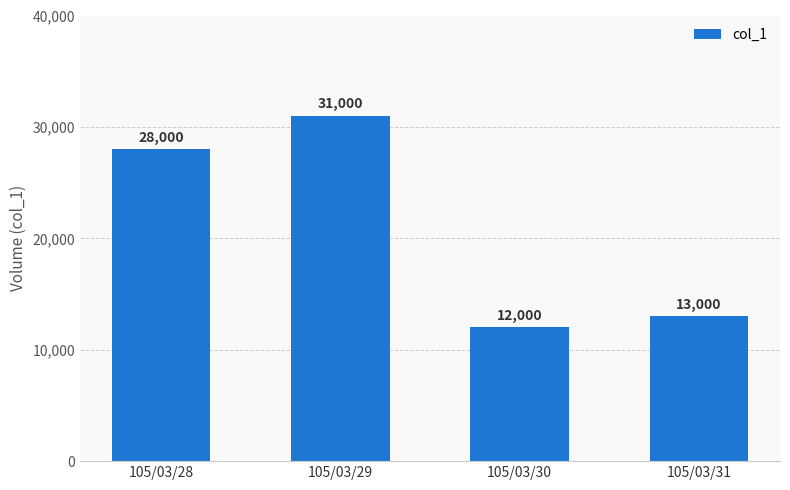

What is the ratio of the value at 105/03/30 to the value at 105/03/31?

0.9